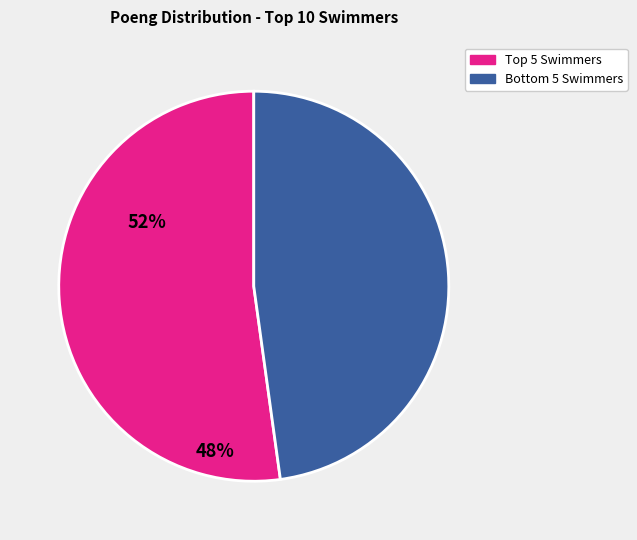

Is there any slice that represents more than half of the pie?

Yes